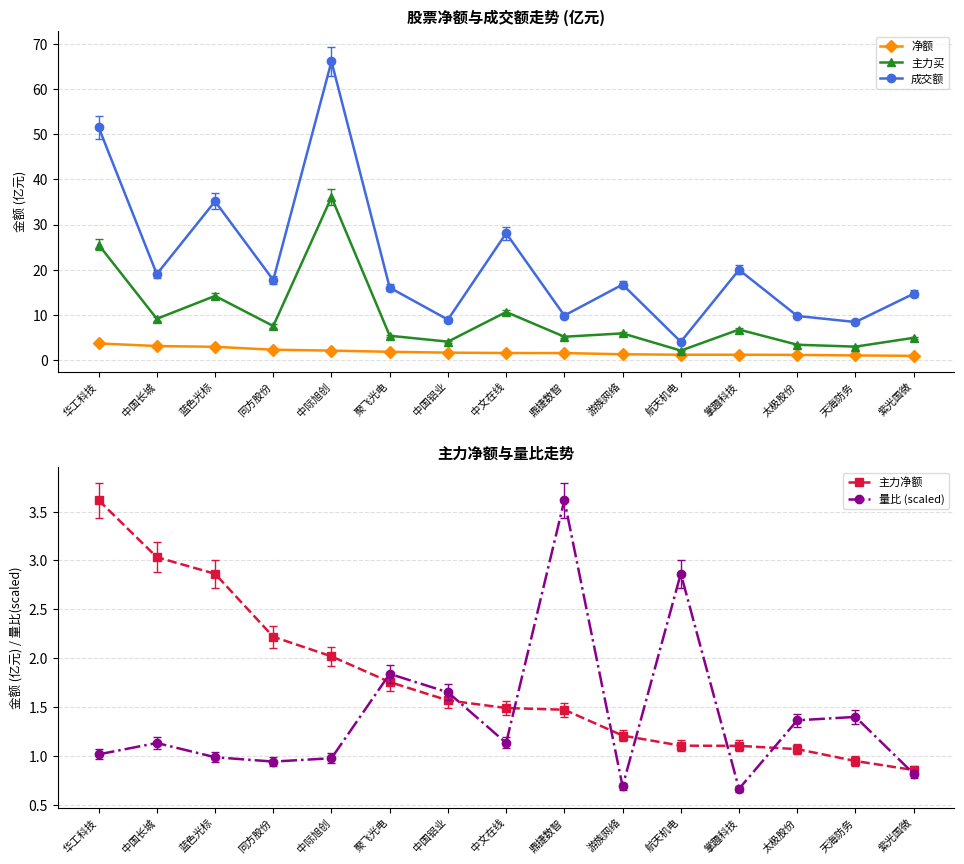

How many distinct data groups are displayed?

5